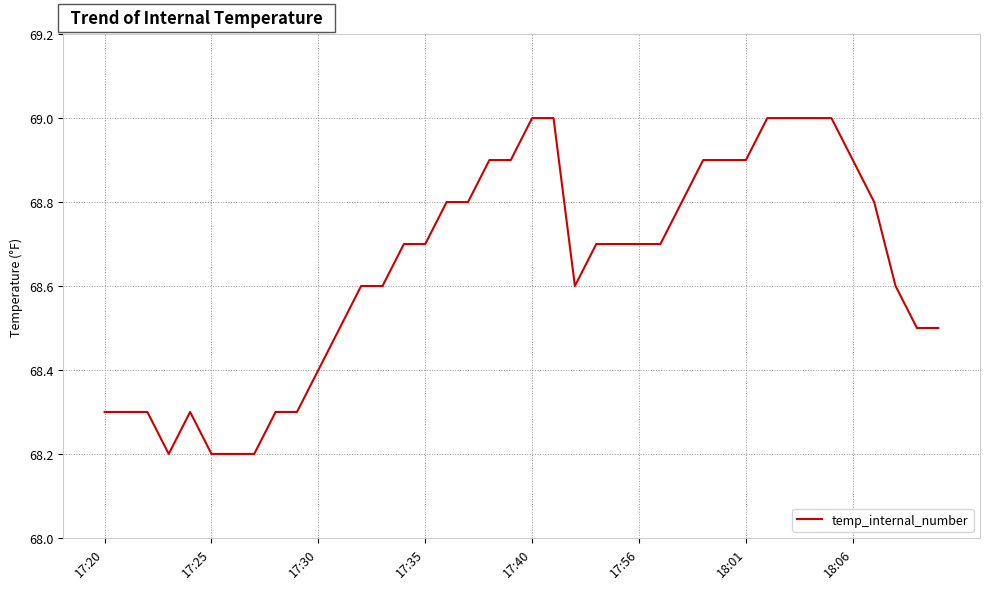

What is the difference between the maximum and minimum values?

0.8